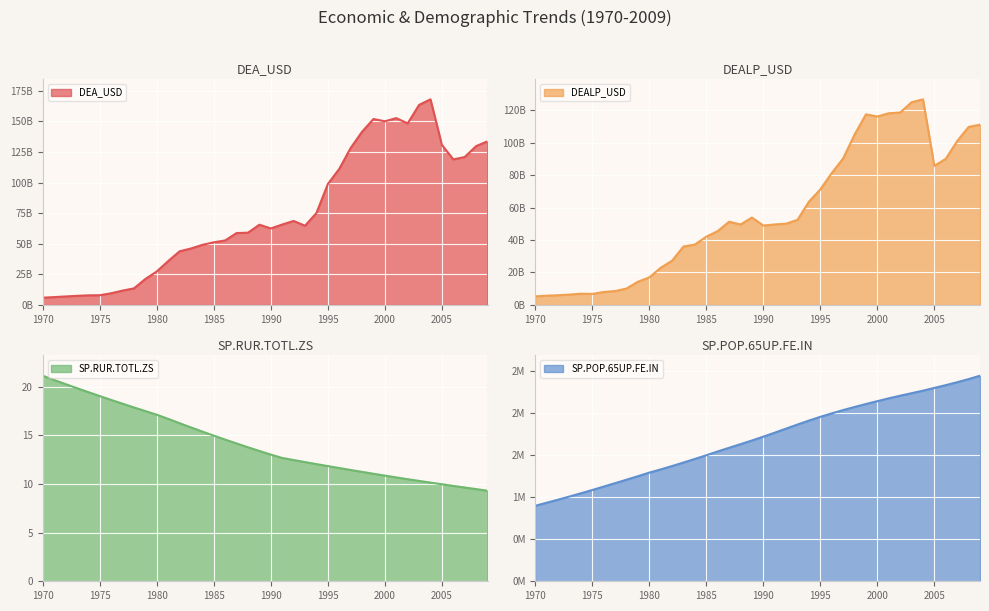

Is it true that DEALP_USD equals 45537296224.1 at 1986?

True